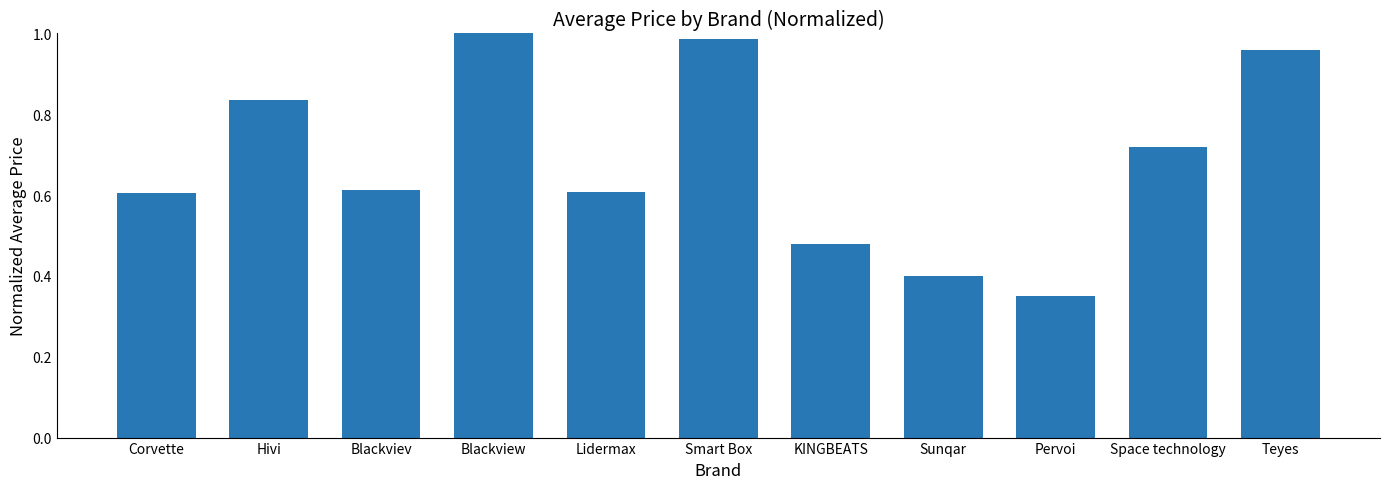

What is the sum of the values at Hivi and Space technology?

1.6